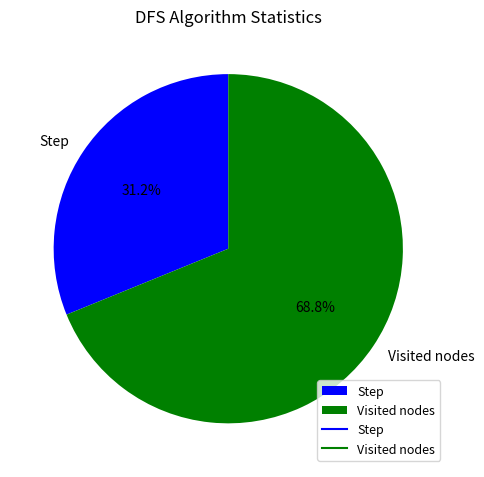

Rank the categories by value from highest to lowest.

Visited nodes, Step